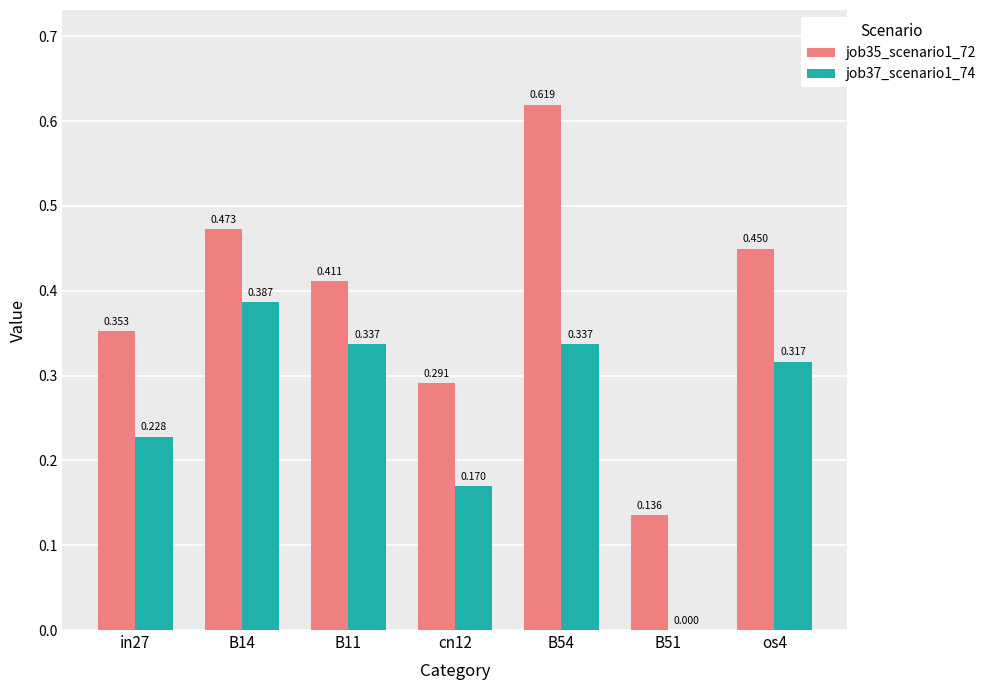

Is the value of job37_scenario1_74 at B51 greater than the value of job35_scenario1_72 at B51?

No